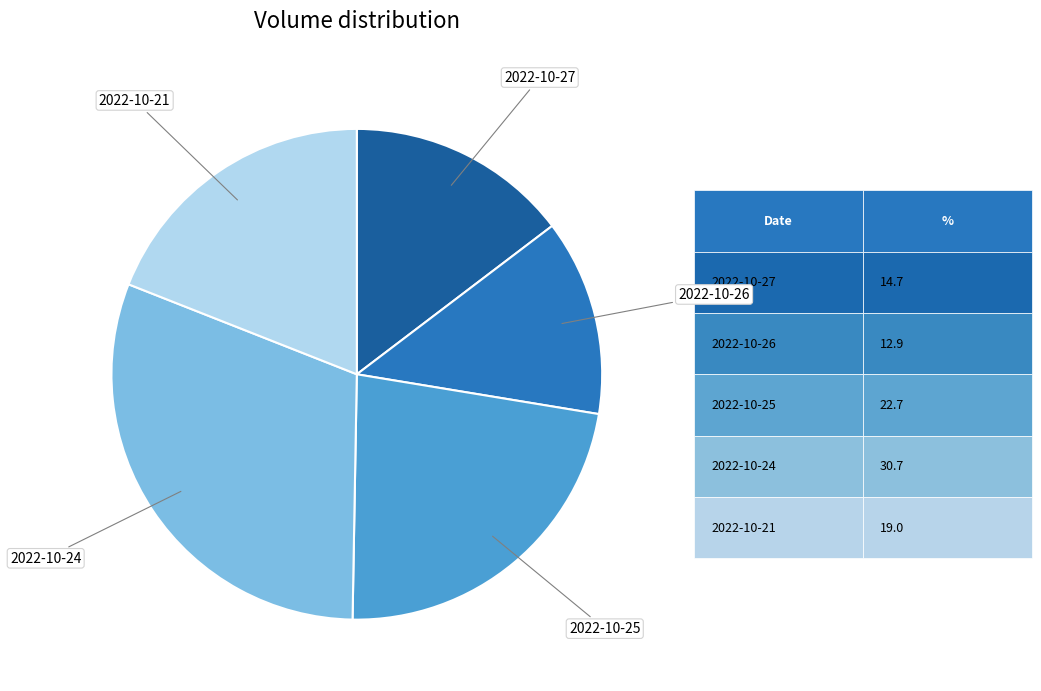

Does any single category account for the majority?

No